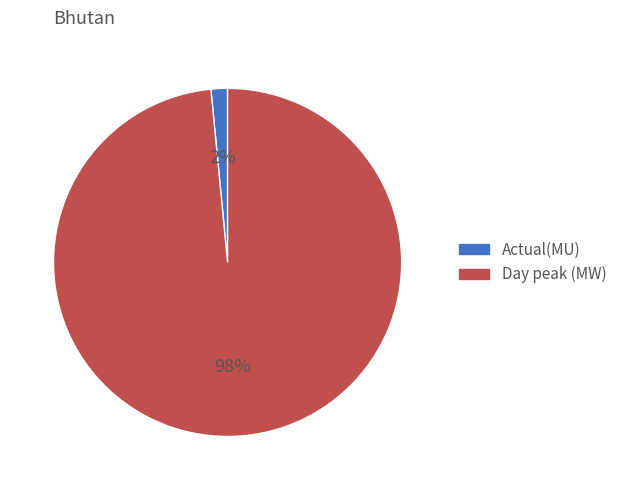

Which slice is the smallest?

Actual(MU)